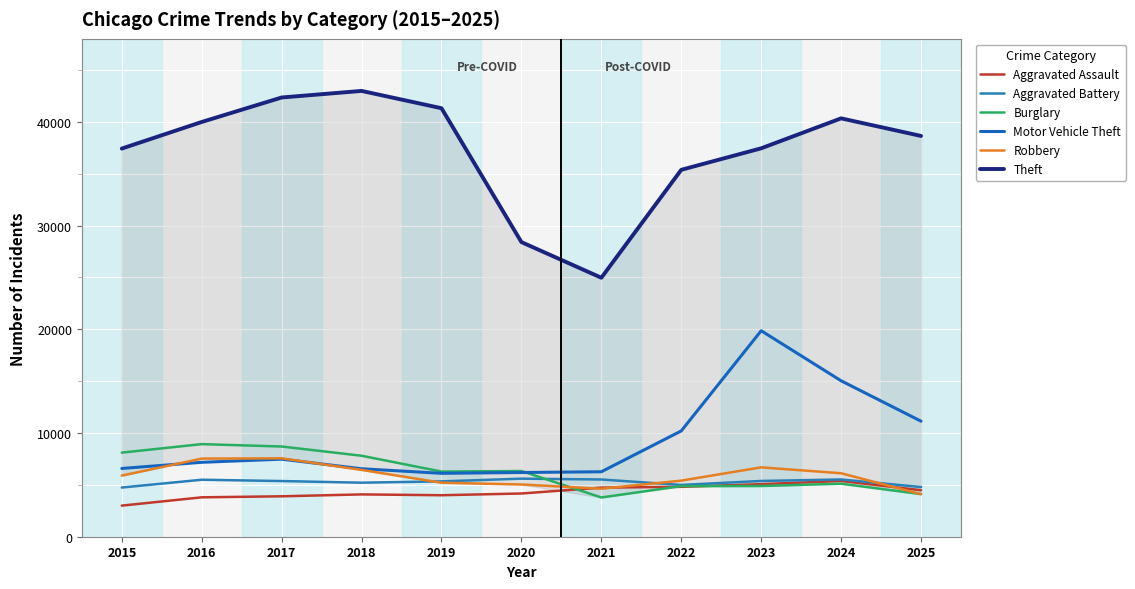

Is the value of Theft at 2022 greater than the value of Burglary at 2024?

Yes